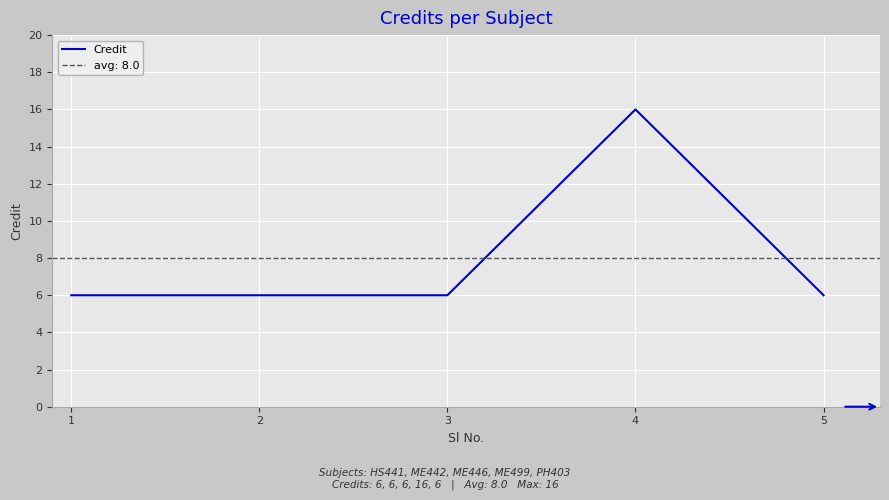

The value of Credit at 2 is 6. True or false?

True